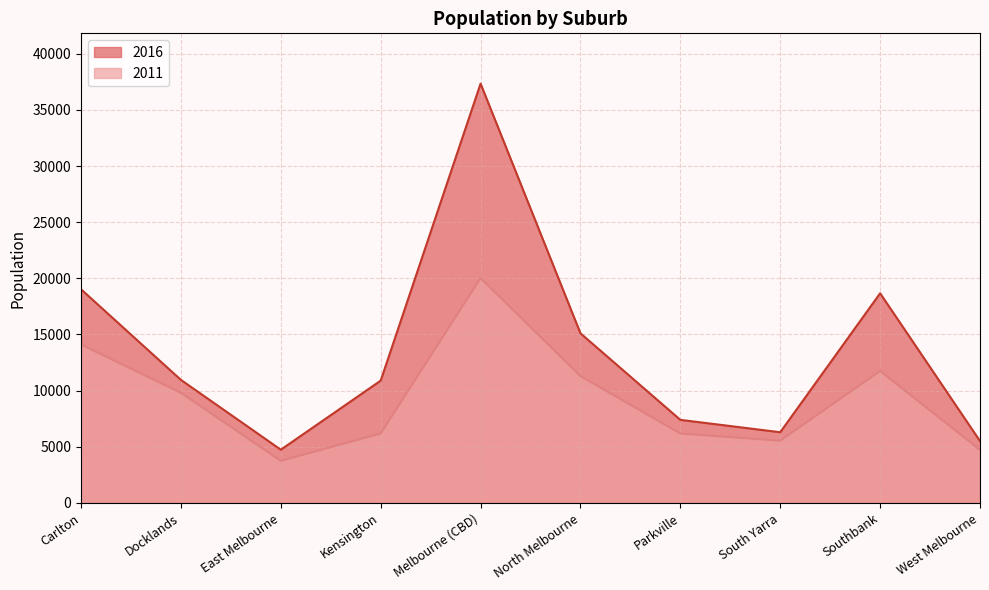

At how many categories does at least one series exceed 27118?

1